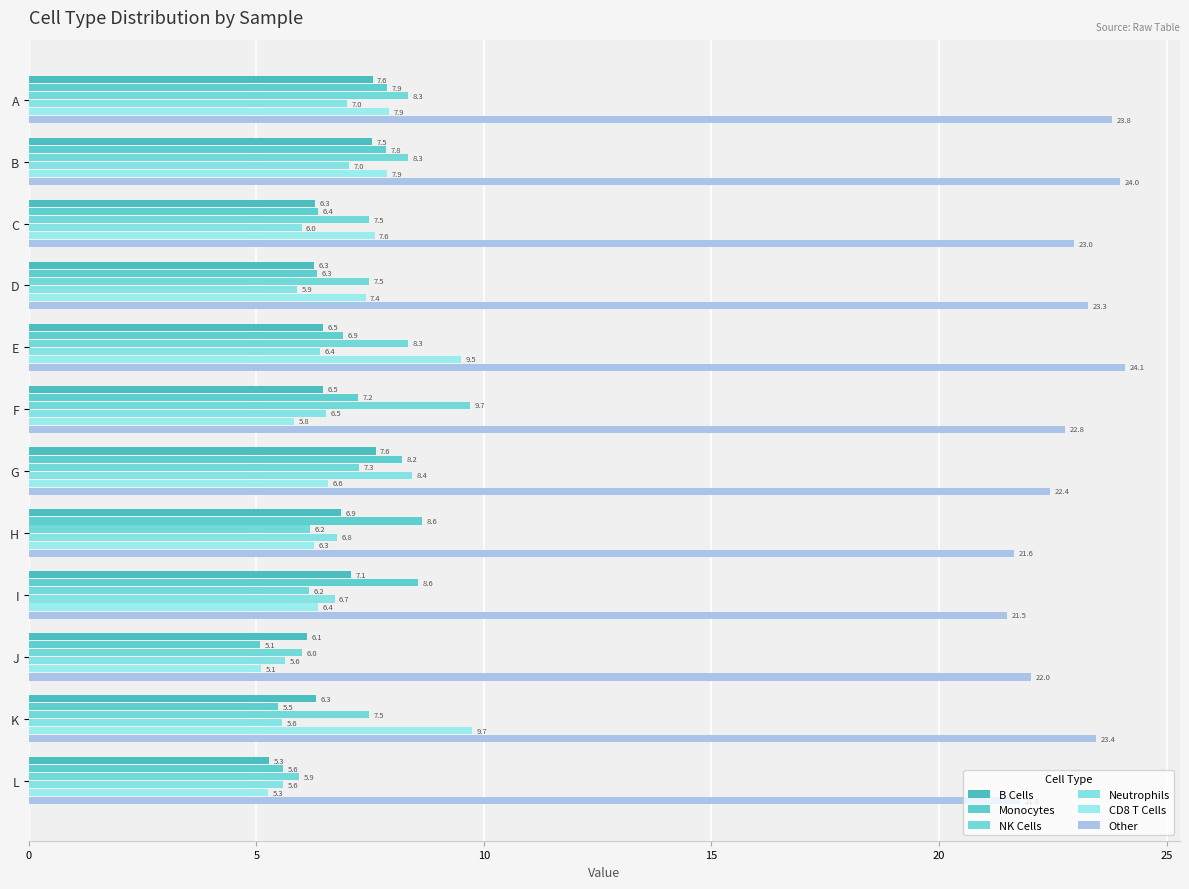

How many distinct data groups are displayed?

6